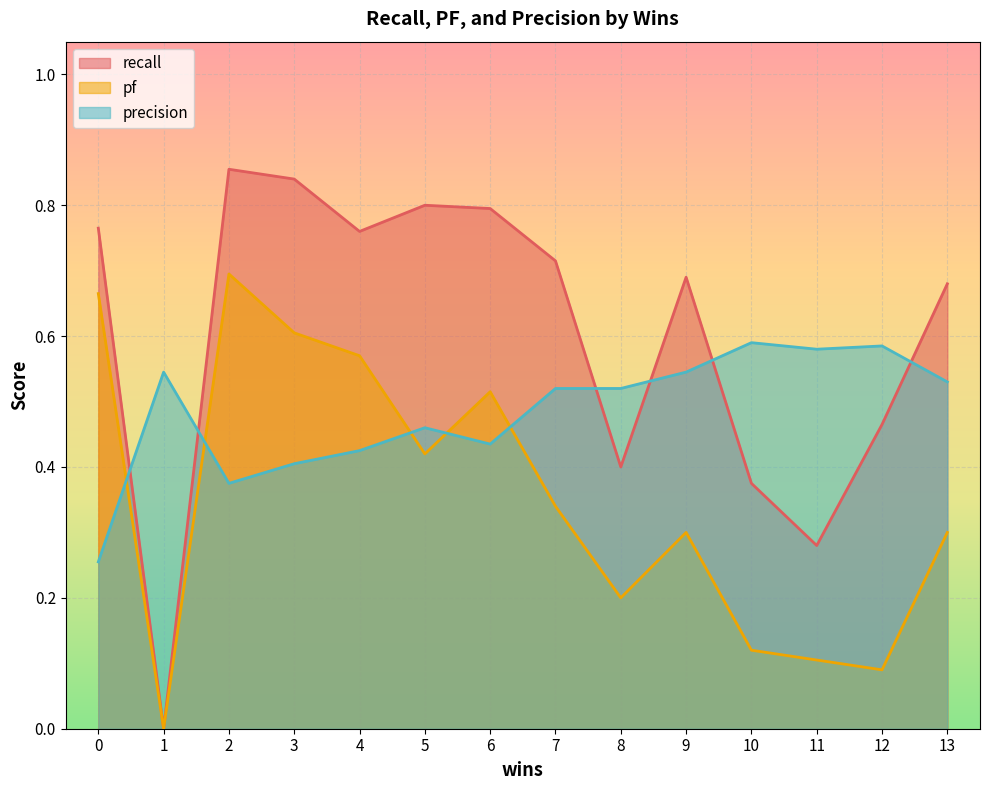

In precision, how many points are higher than both neighbors (excluding endpoints)?

4